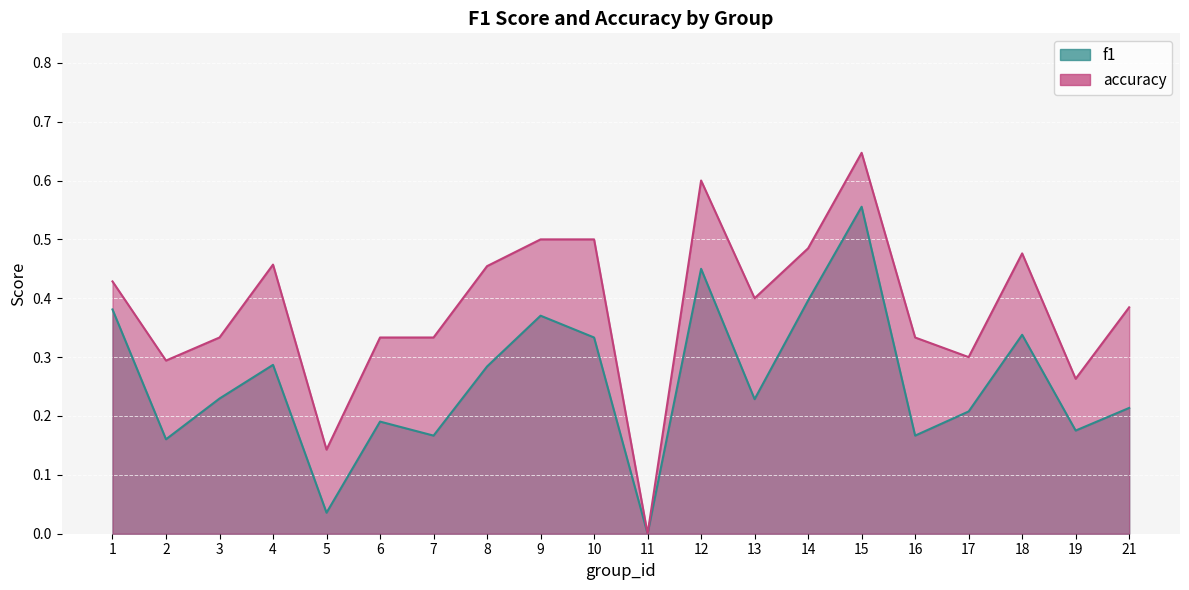

Where is f1 nearest to the value 0?

11